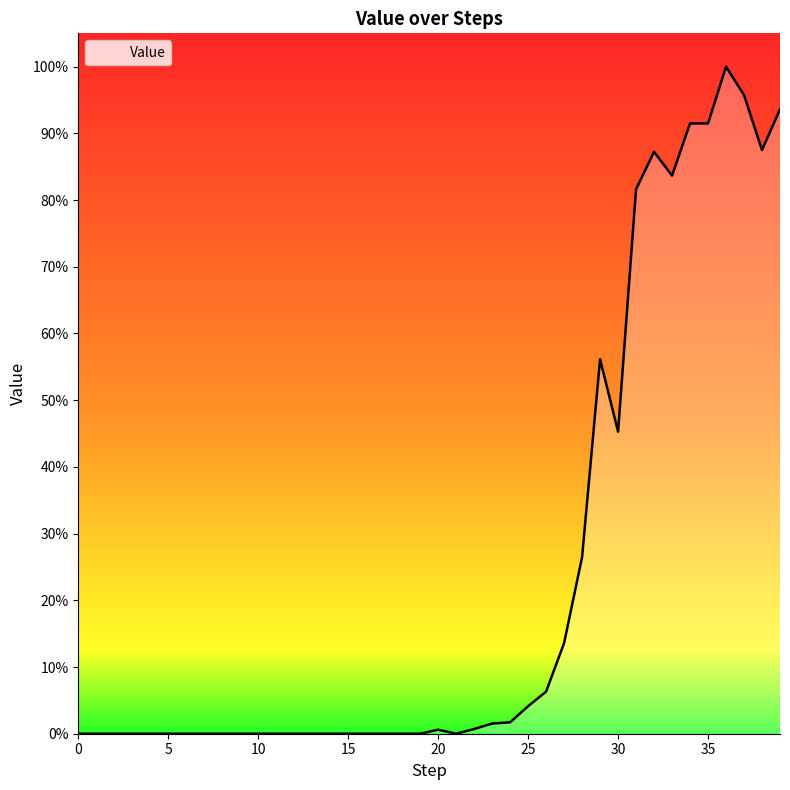

How many lines are shown in the chart?

1